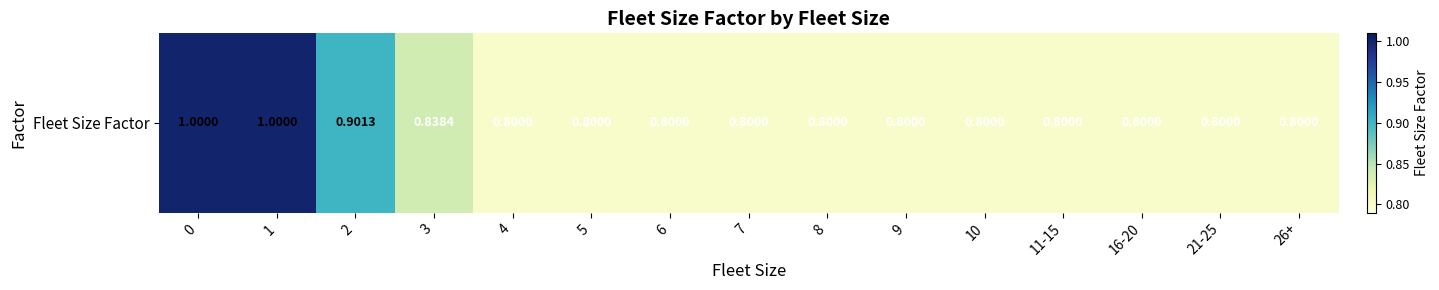

What value does the data have at 16-20?

0.8